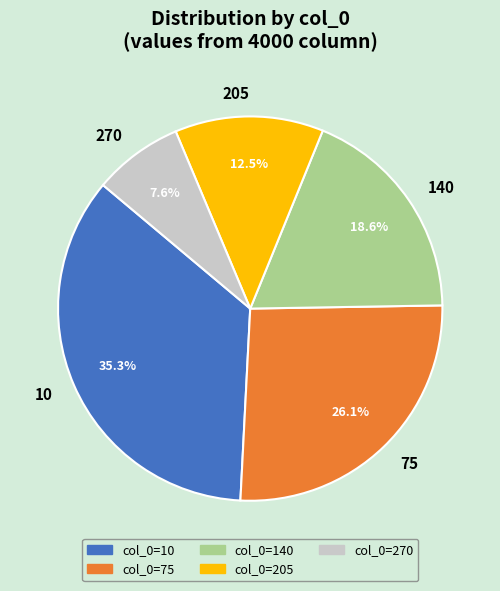

Is it true that 270 is 22% of the pie?

False